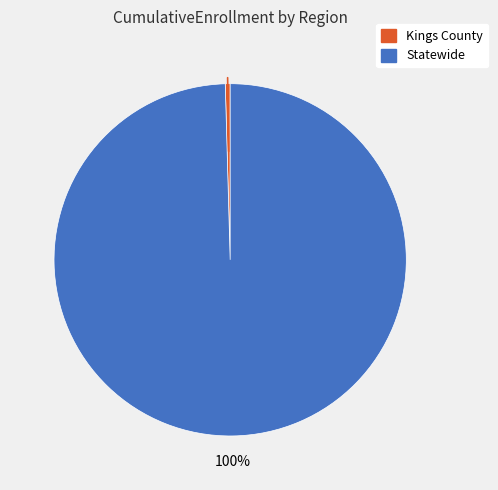

How many segments does this pie chart have?

2